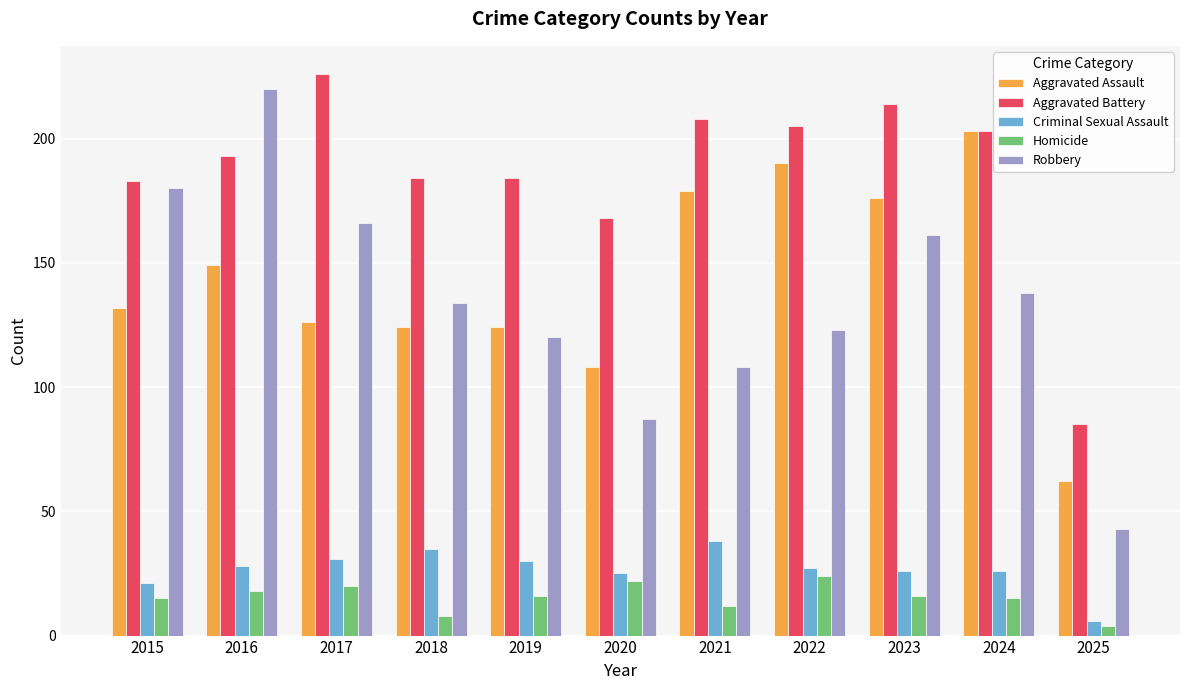

Reading left to right, transcribe all the data shown in this chart.

Aggravated Assault: 2015=132	2016=149	2017=126	2018=124	2019=124	2020=108	2021=179	2022=190	2023=176	2024=203	2025=62
Aggravated Battery: 2015=183	2016=193	2017=226	2018=184	2019=184	2020=168	2021=208	2022=205	2023=214	2024=203	2025=85
Criminal Sexual Assault: 2015=21	2016=28	2017=31	2018=35	2019=30	2020=25	2021=38	2022=27	2023=26	2024=26	2025=6
Homicide: 2015=15	2016=18	2017=20	2018=8	2019=16	2020=22	2021=12	2022=24	2023=16	2024=15	2025=4
Robbery: 2015=180	2016=220	2017=166	2018=134	2019=120	2020=87	2021=108	2022=123	2023=161	2024=138	2025=43